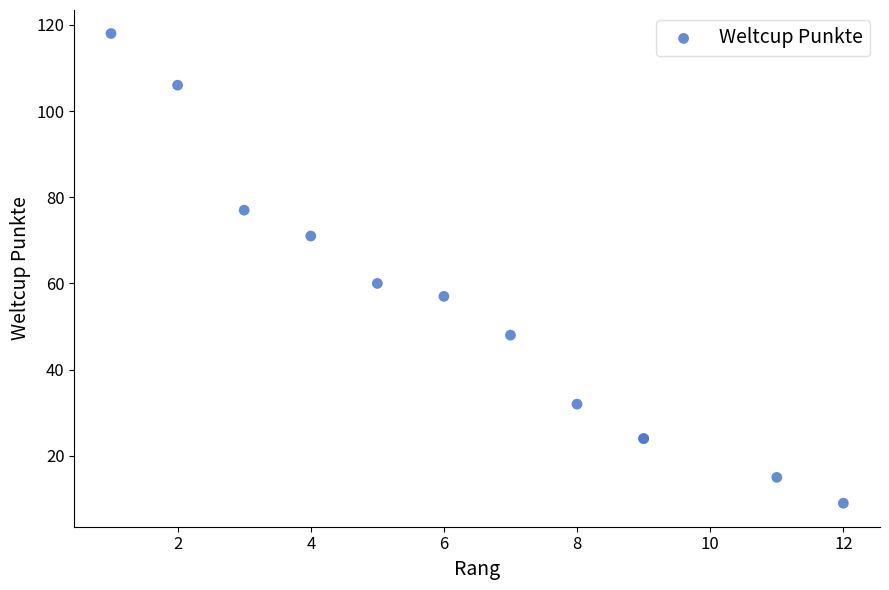

What Y value in the scatter plot is closest to 63?

60